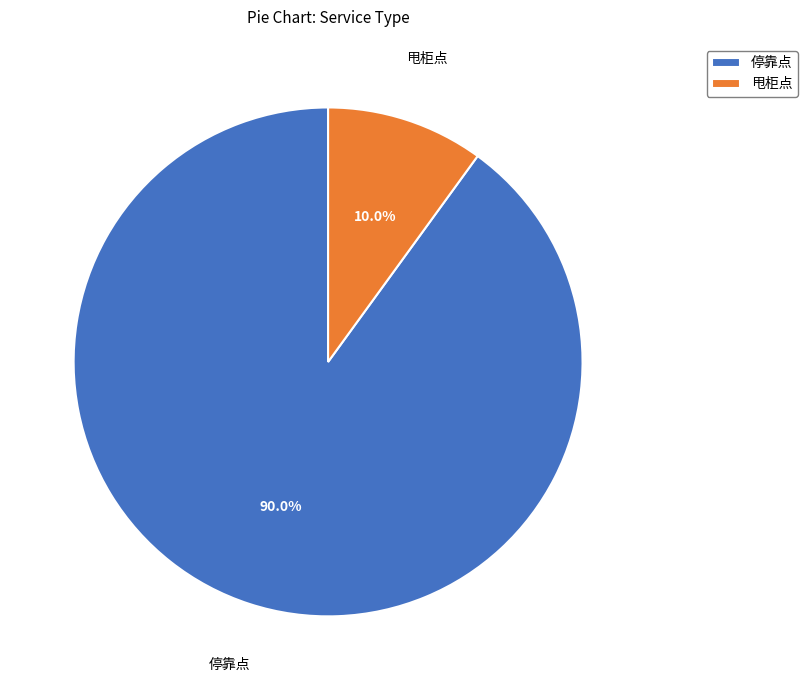

True or false: 停靠点 accounts for 90% of the total.

True